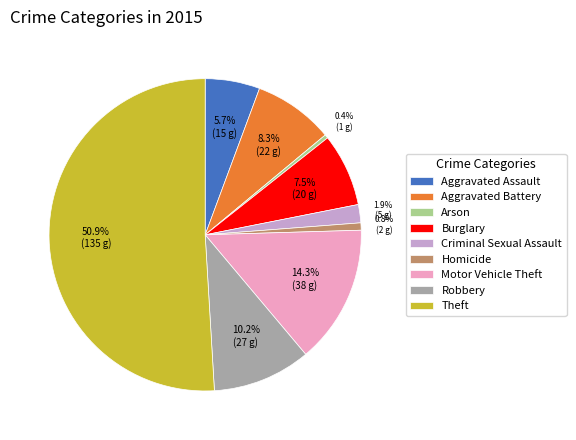

To the nearest percent, what is the difference between the Theft and Motor Vehicle Theft slice percentages?

37%